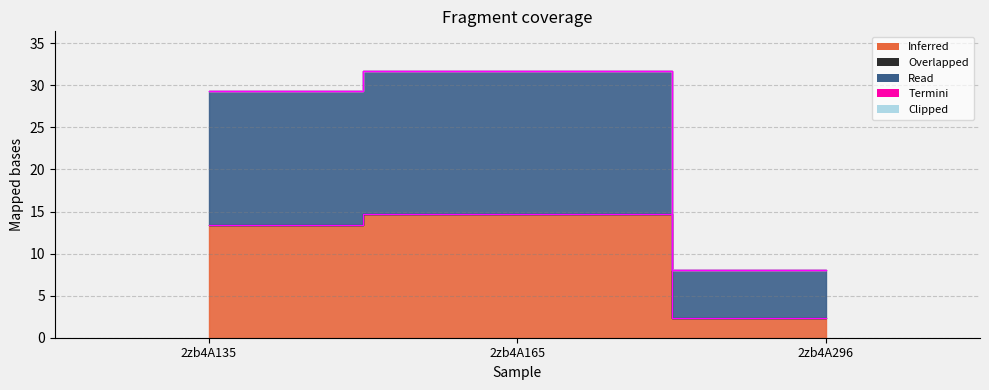

Rank the categories by Inferred value from highest to lowest.

2zb4A165, 2zb4A135, 2zb4A296